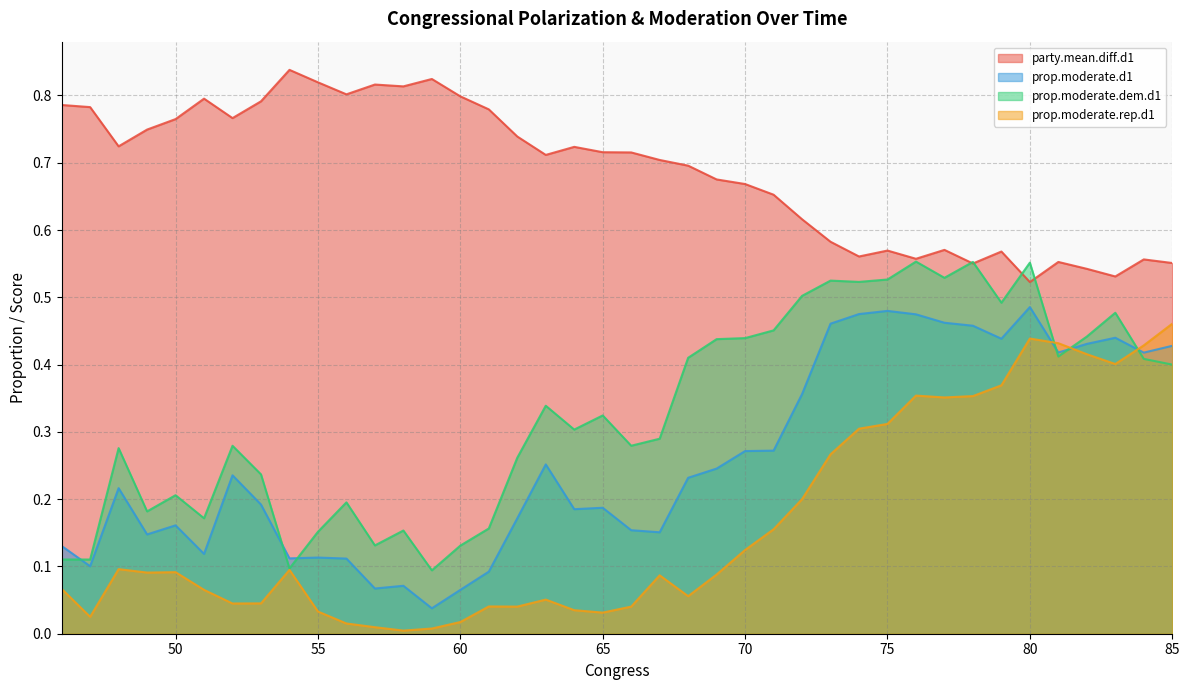

Is it true that prop.moderate.dem.d1 equals 0.7 at 79?

False